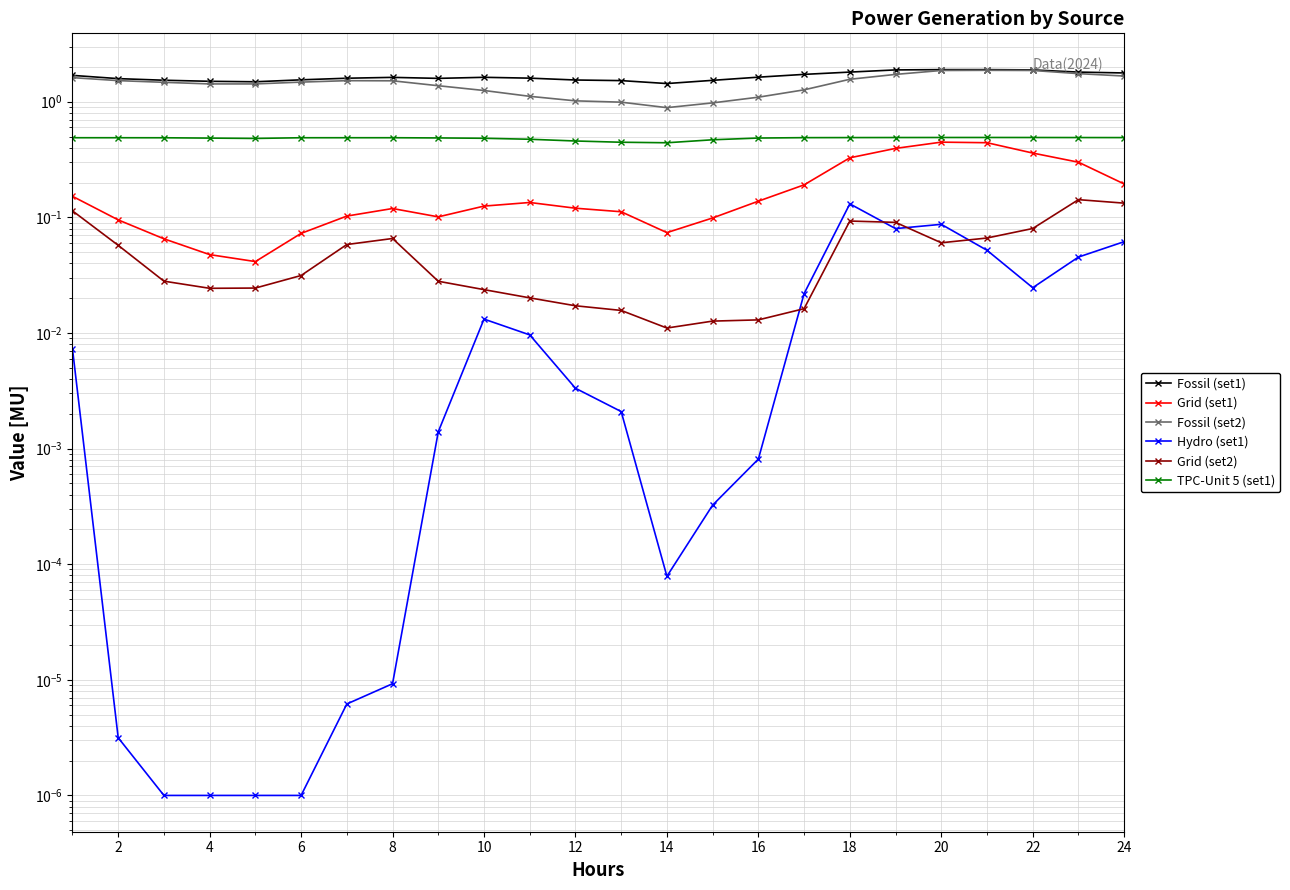

Which series has the widest spread of values?

Fossil (set2)